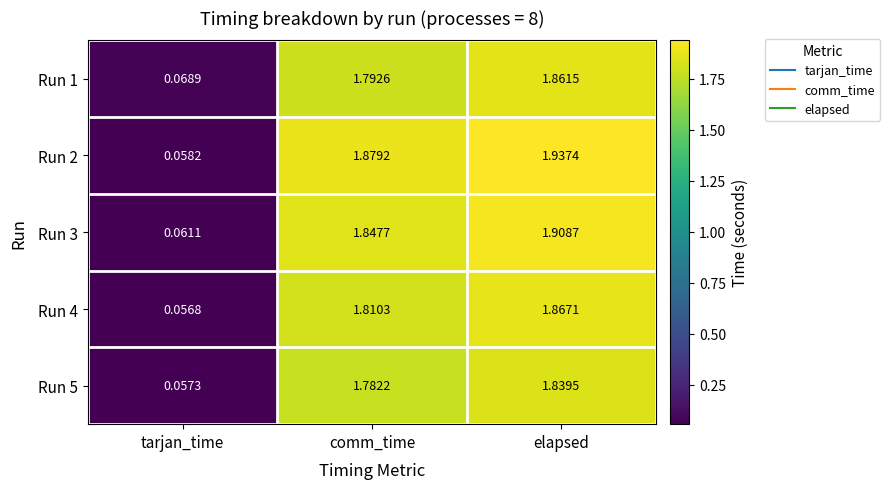

At which label does Run 2 reach its peak?

elapsed